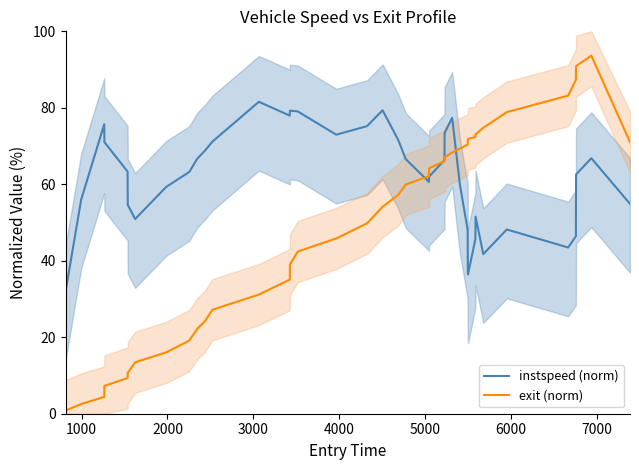

Which series has the largest total across all categories?

instspeed (norm)